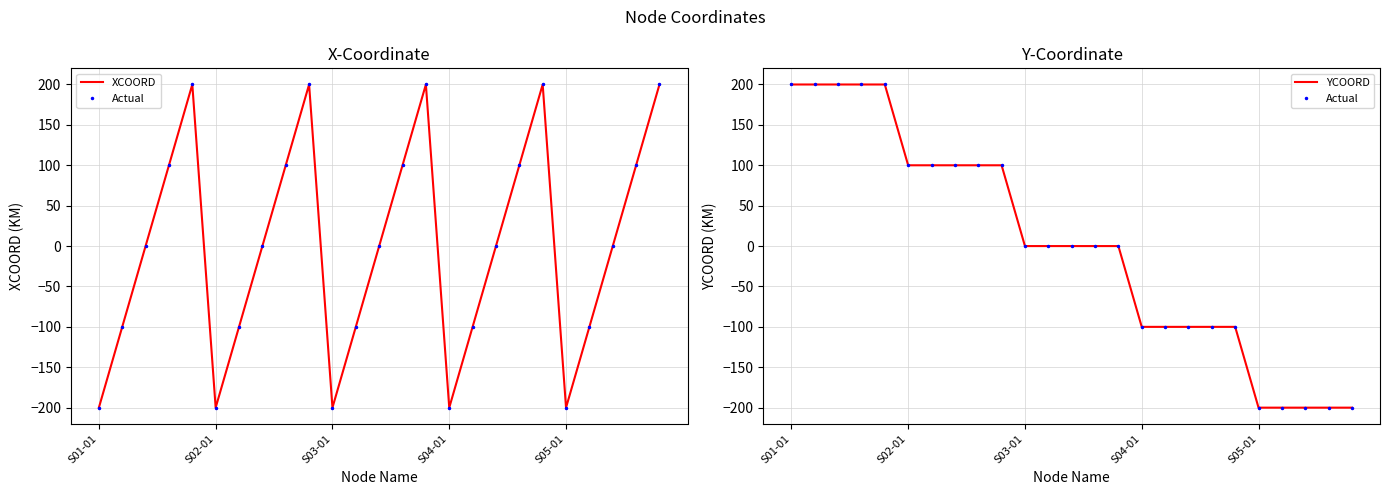

What is the difference between the highest and lowest values at S03-01?

200